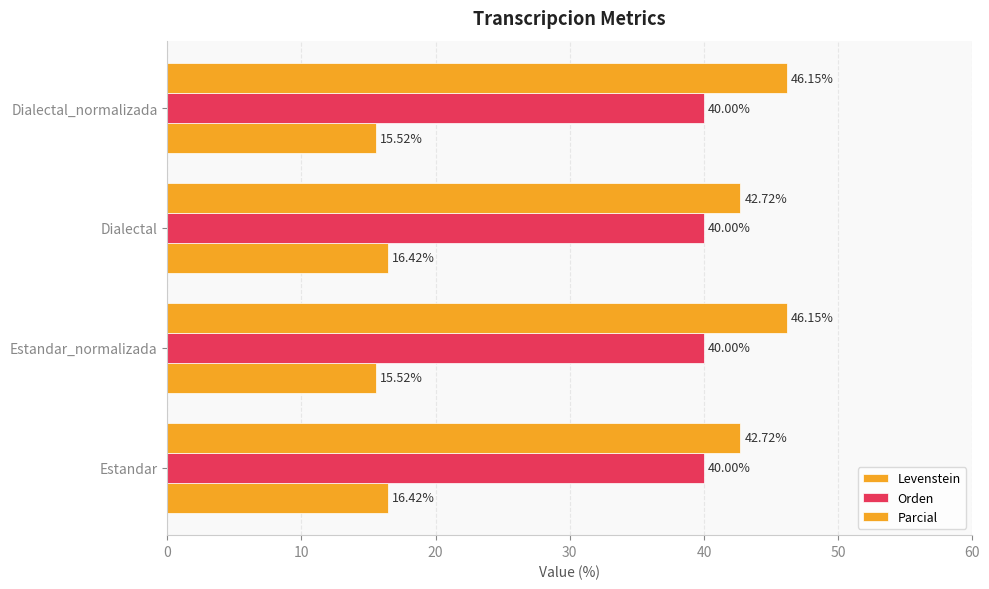

What is the value of the Parcial bar at the 1st from the left?

42.7